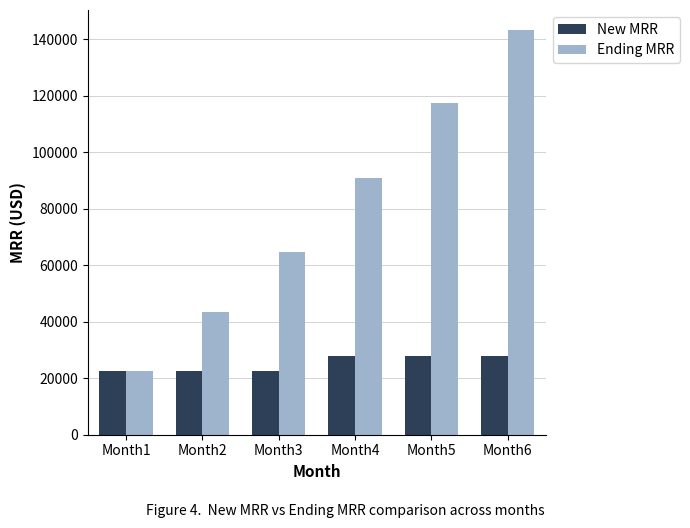

Count the number of categories in the chart.

6